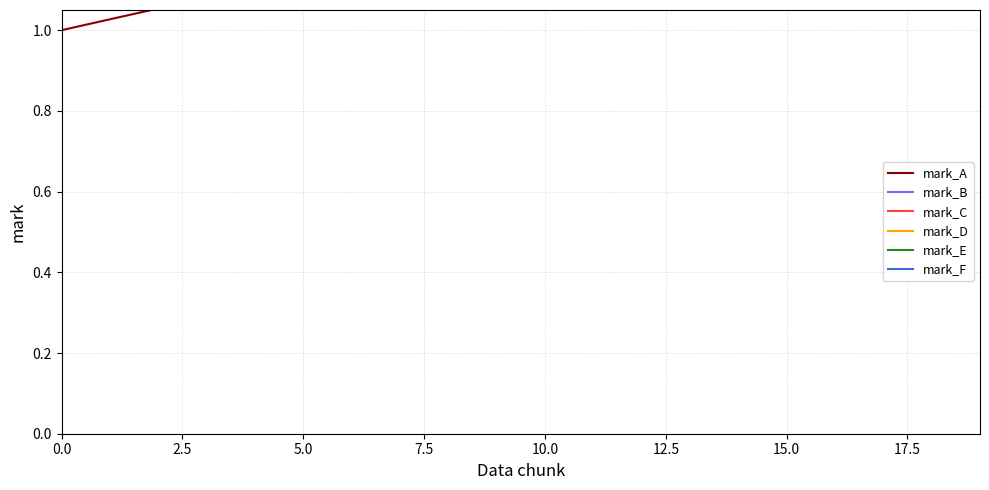

Which series has the largest total across all categories?

mark_E